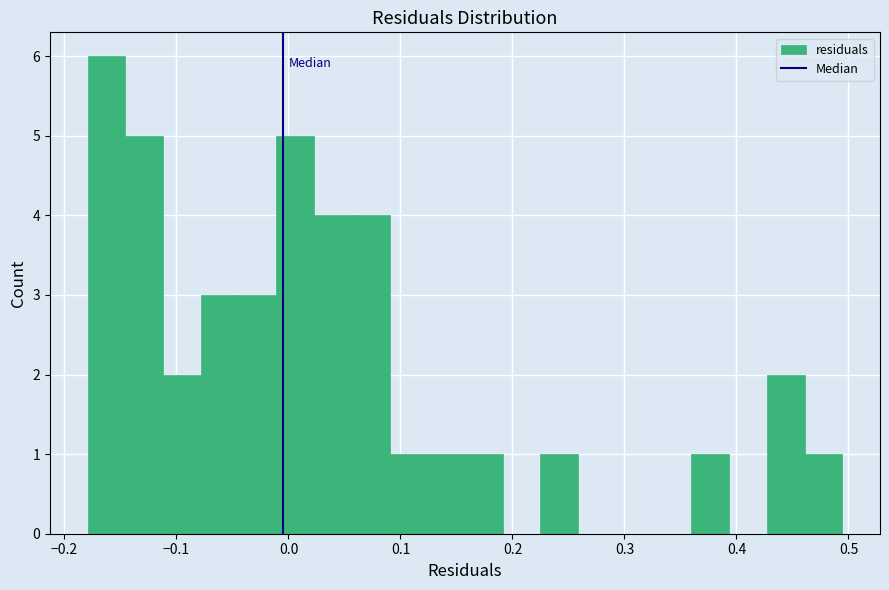

Read against the x-axis, roughly where is the centre of the tallest bar?

-0.16